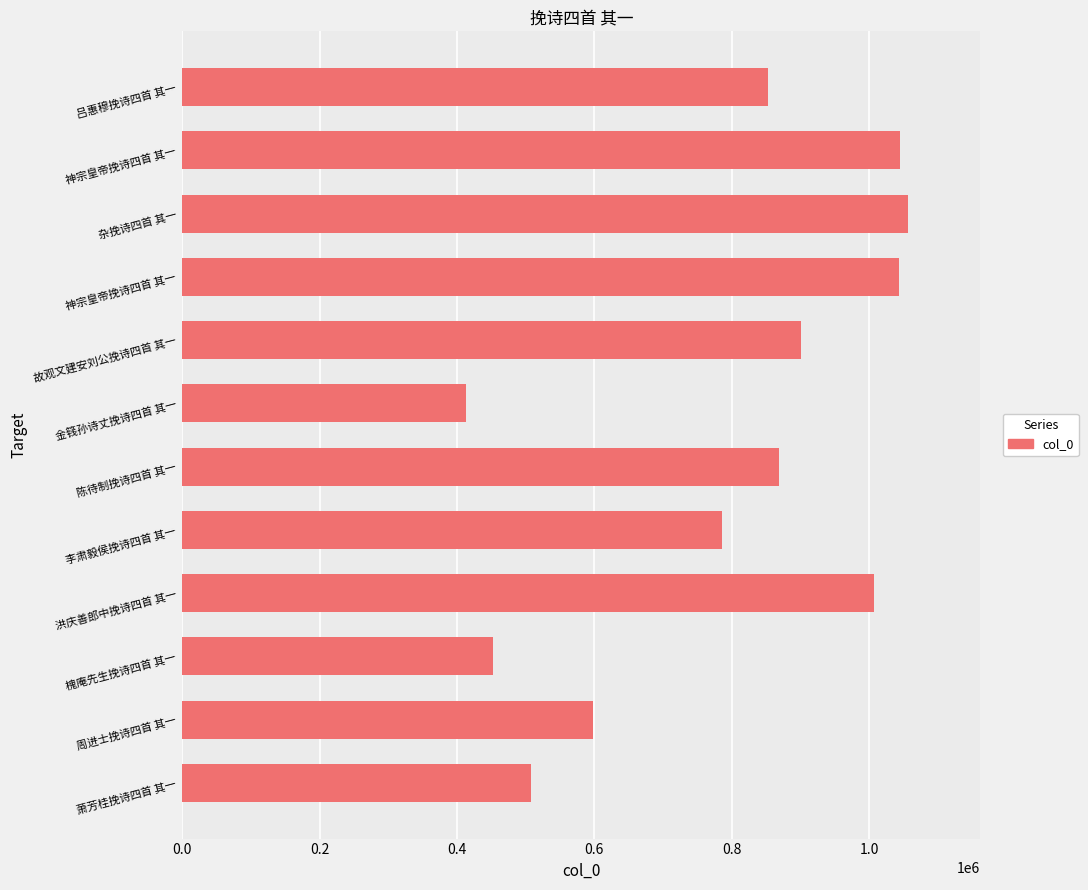

Are the bars horizontal?

Yes